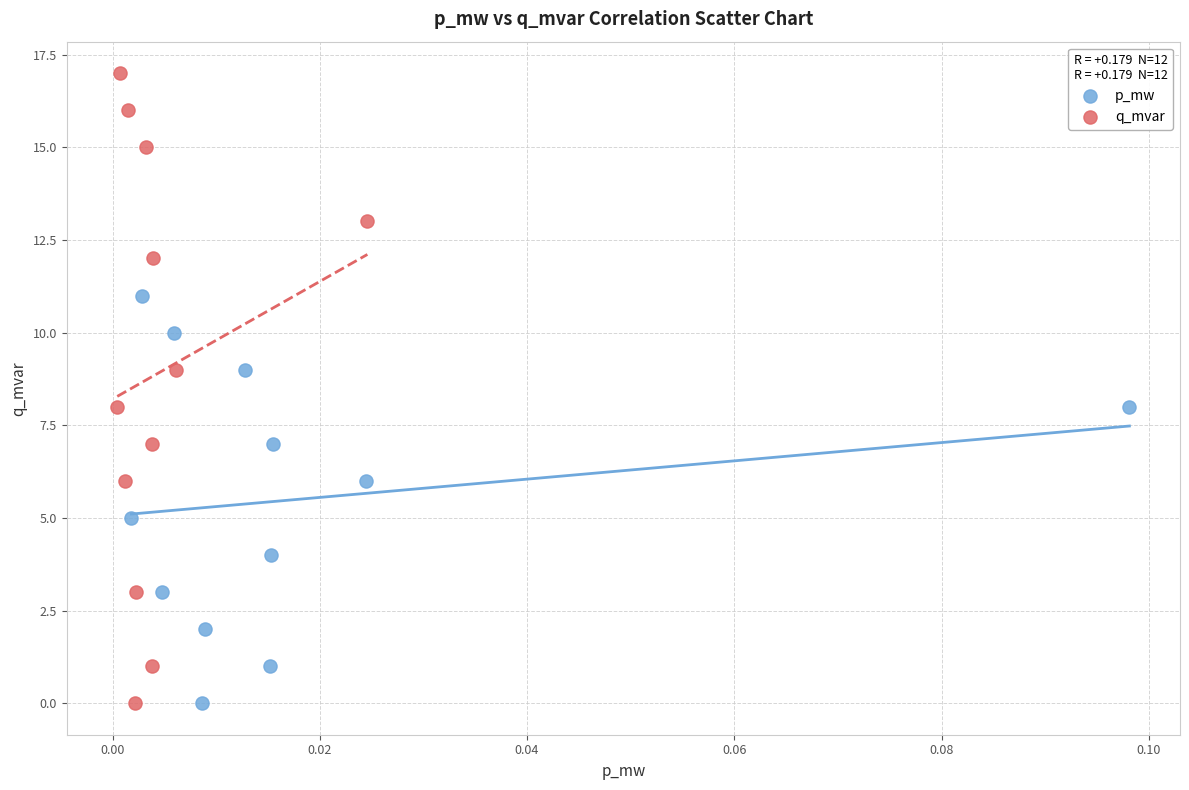

What are all the series names shown in the legend?

p_mw, q_mvar